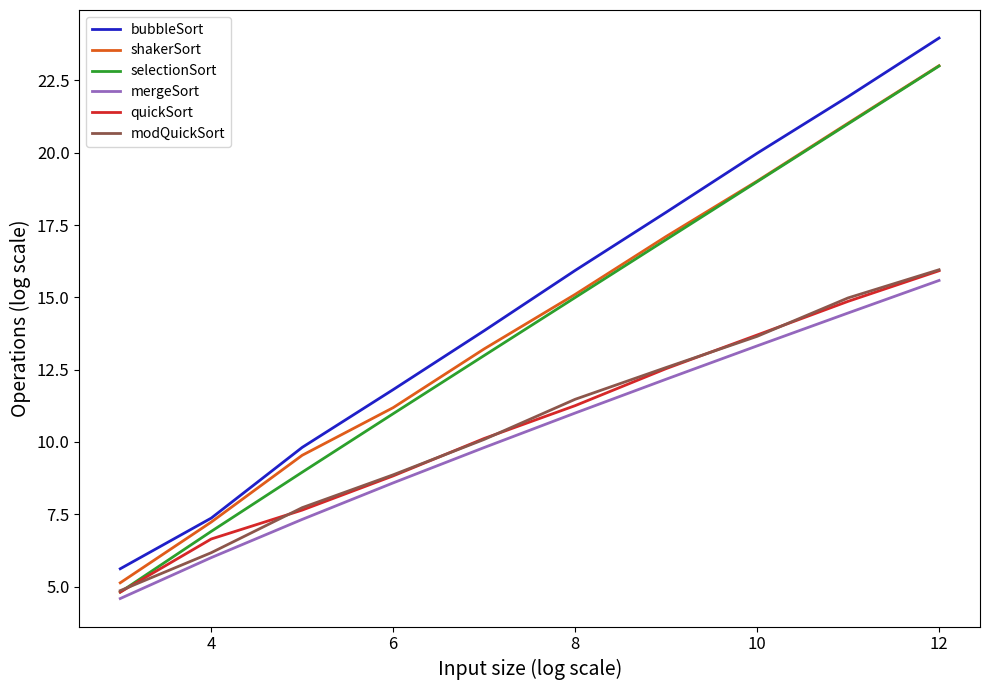

What is the greatest value displayed?

24.0